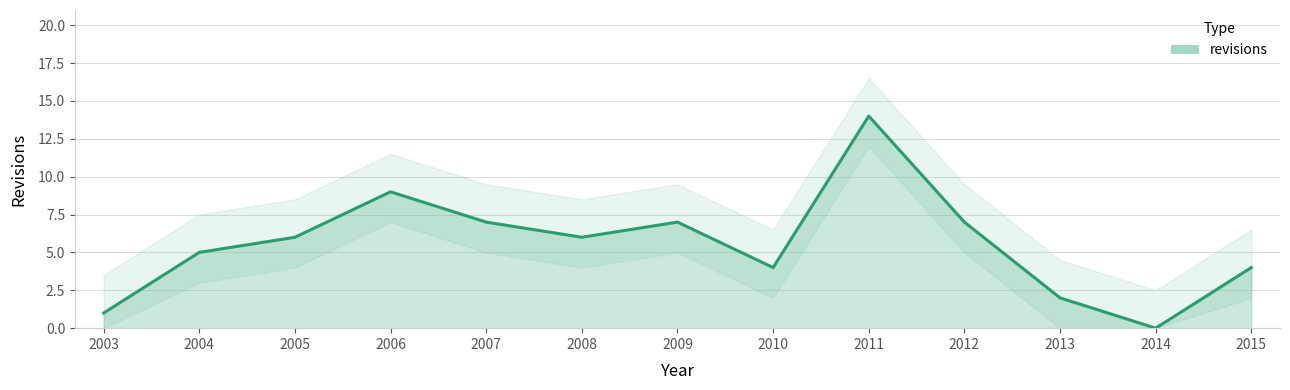

How many interior local peaks (higher than both neighbors) does the data have?

3